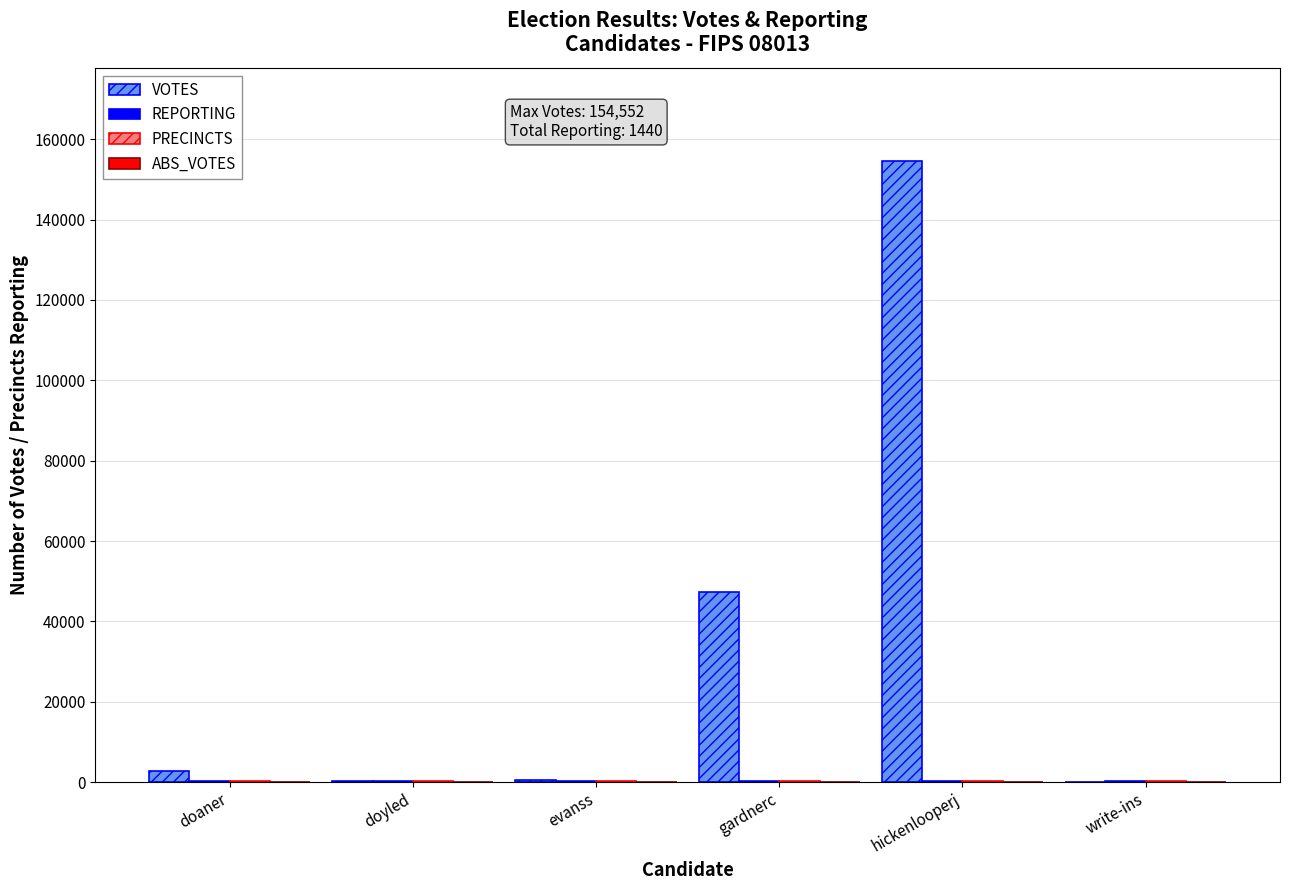

Where is VOTES nearest to the value 77286?

gardnerc